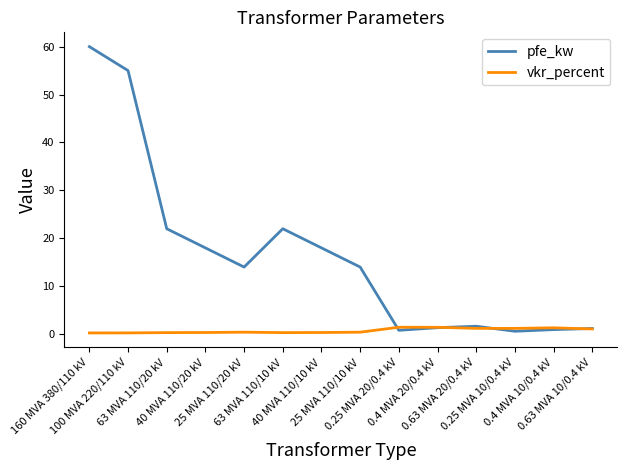

The pfe_kw series shows 101.6 at 160 MVA 380/110 kV. True or false?

False